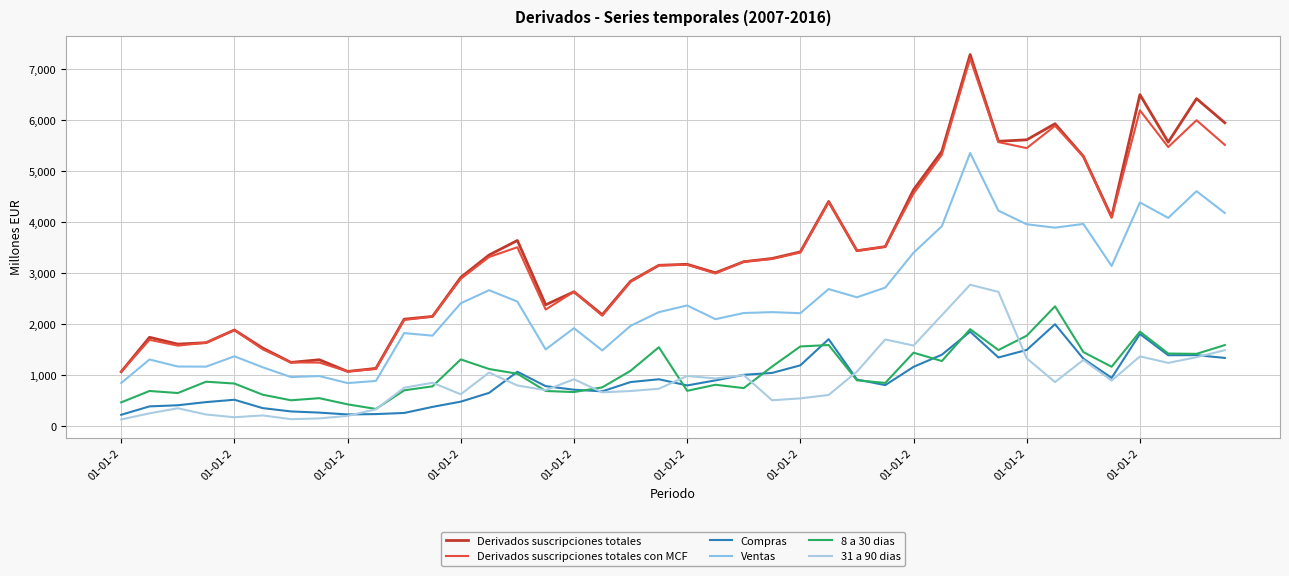

In 31 a 90 dias, how many points are higher than both neighbors (excluding endpoints)?

11